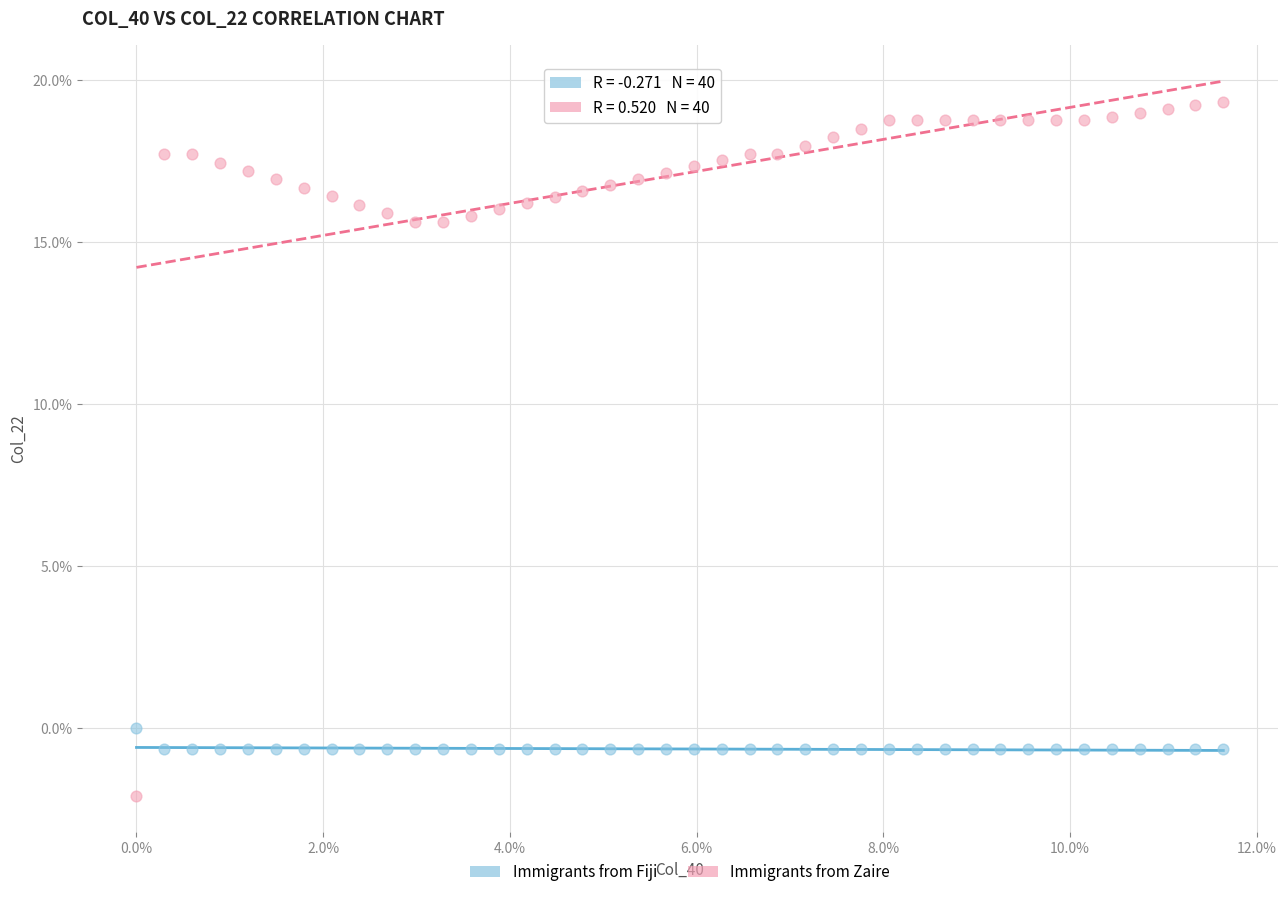

What are all the series names shown in the legend?

Immigrants from Fiji, Immigrants from Zaire